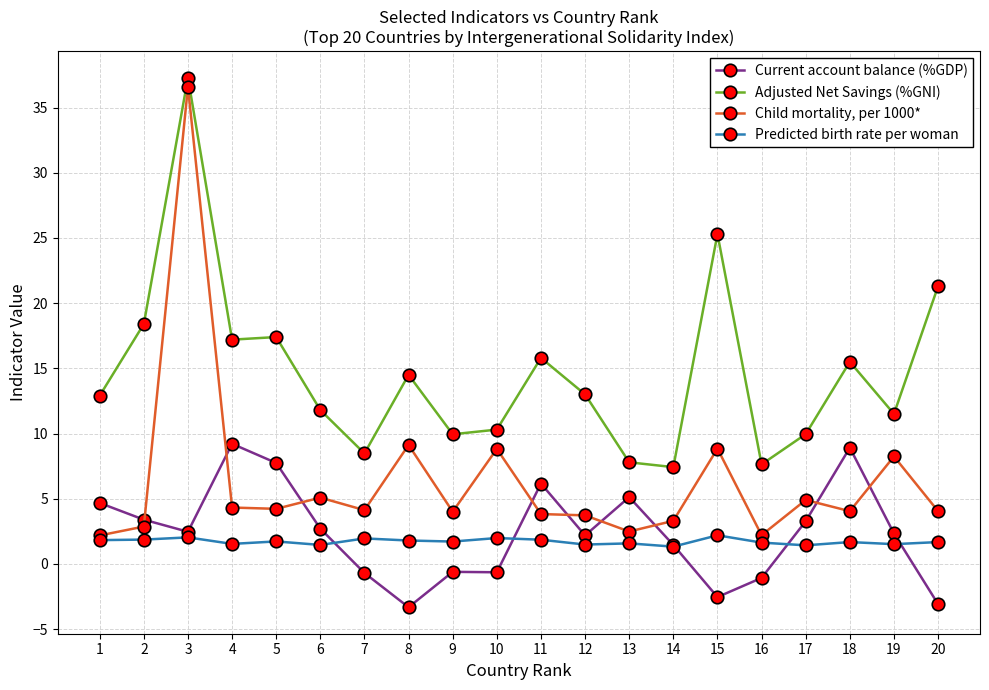

Is the value of Current account balance (%GDP) at 19 greater than the value of Adjusted Net Savings (%GNI) at 17?

No